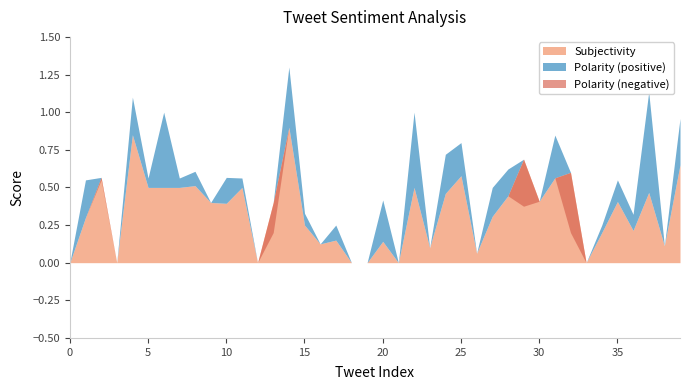

True or false: Polarity has a value of -0.7 at 9.

False